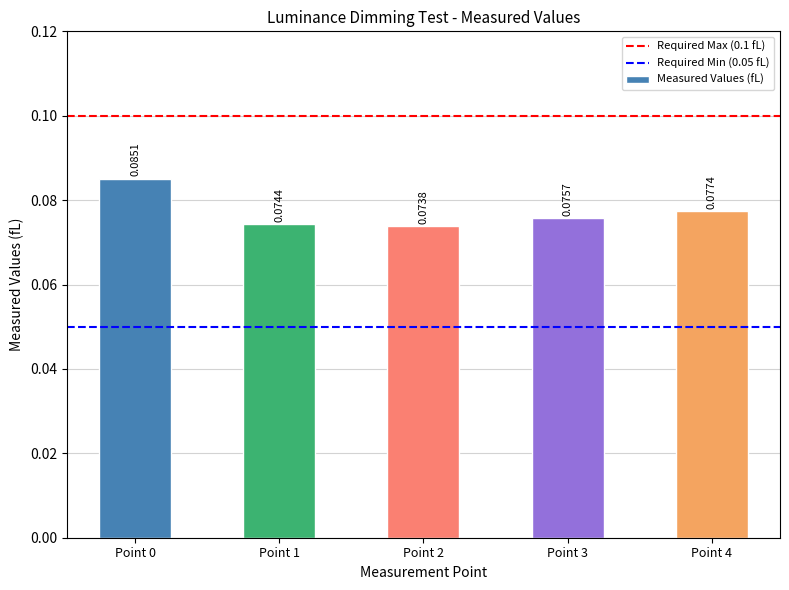

What is the sum of all values?

0.4